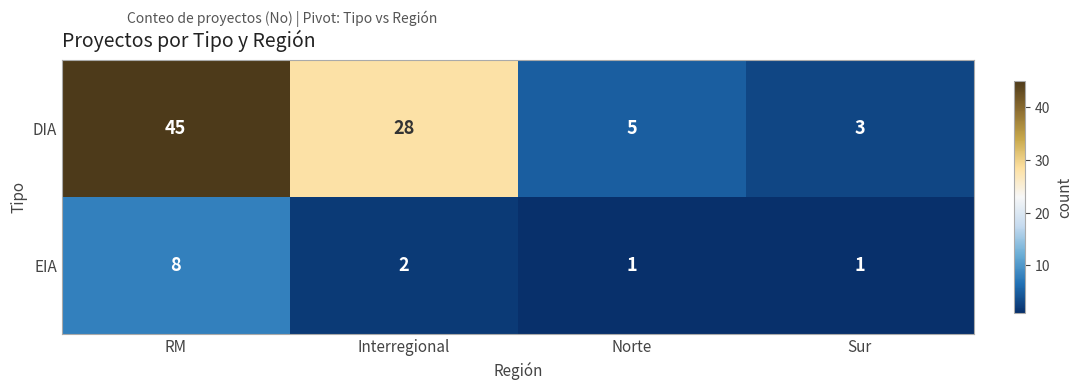

At which category does the chart reach its peak across all series?

RM